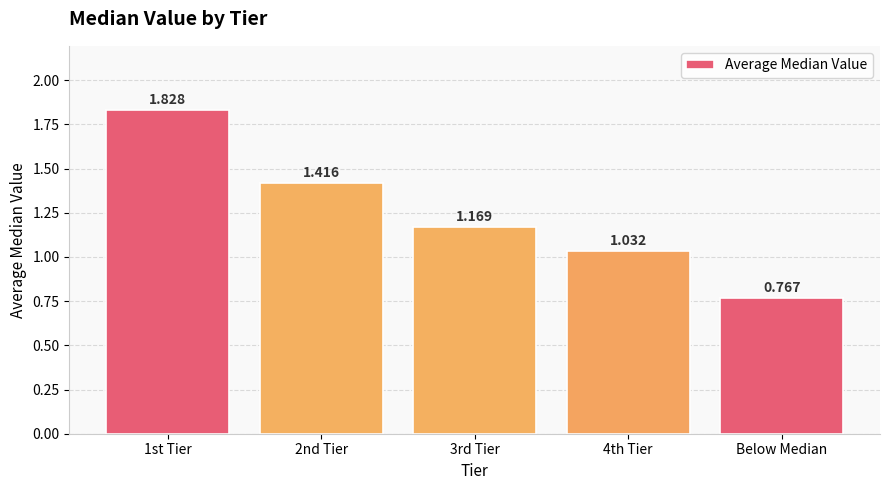

What is the label of the 1st bar from the left?

1st Tier